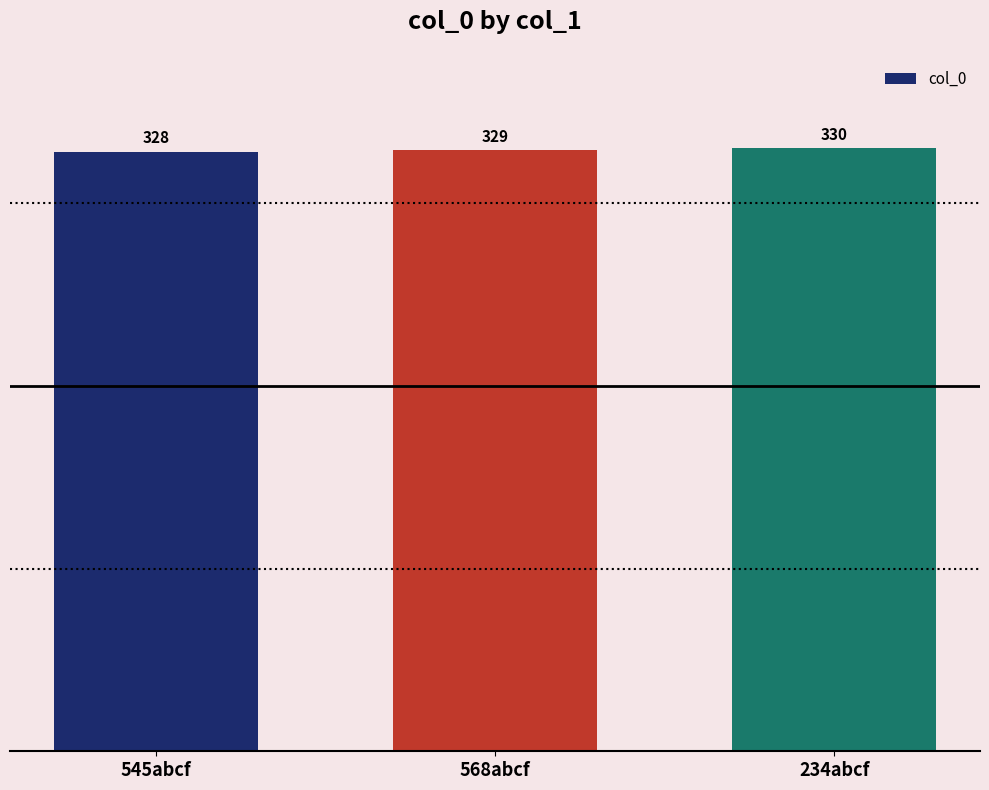

Reading right to left, extract all data points from this chart.

330	329	328